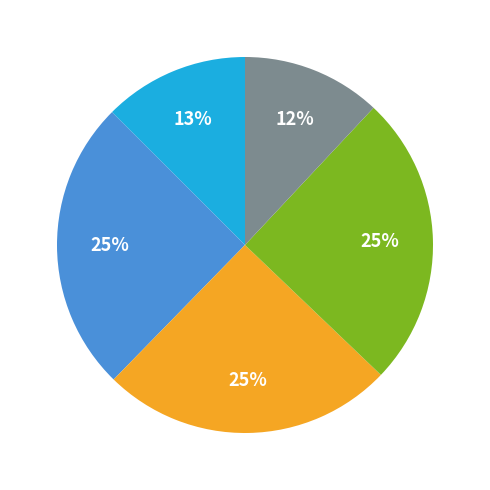

Is there any slice that represents more than half of the pie?

No